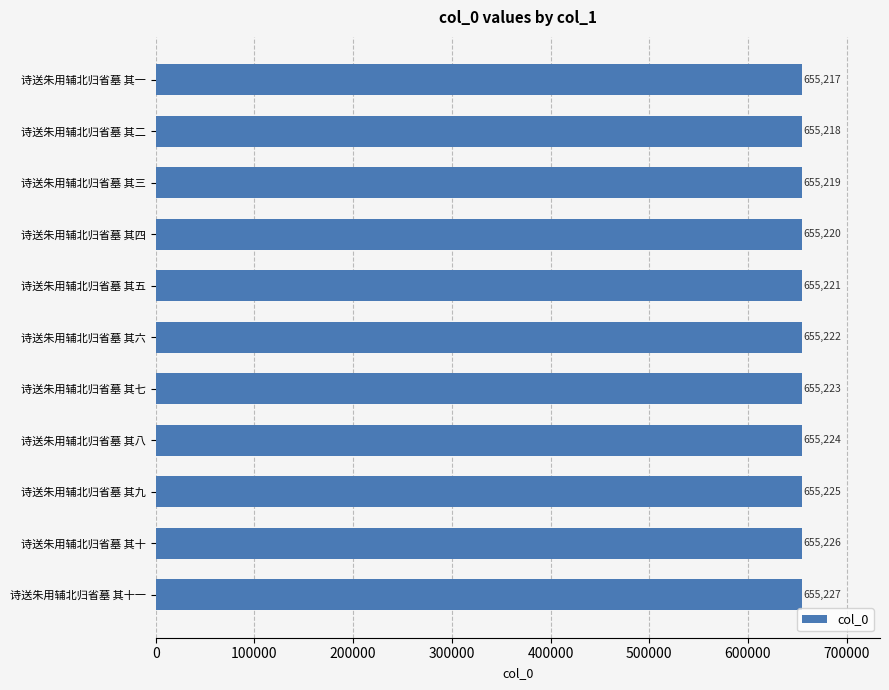

How many categories are shown in the chart?

11